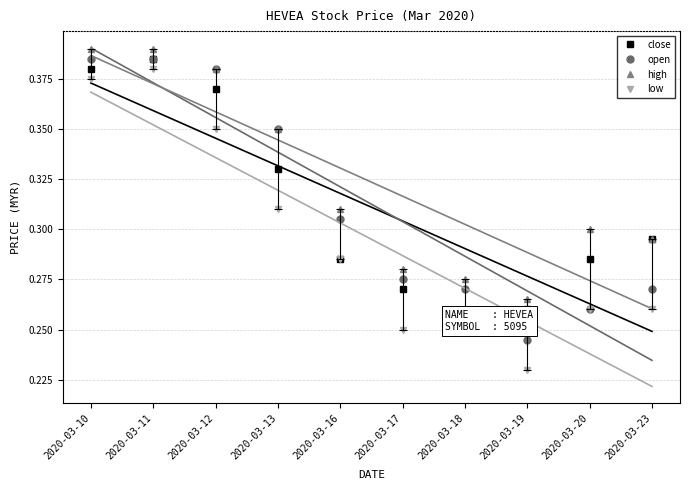

Does the chart have visible grid lines?

Yes